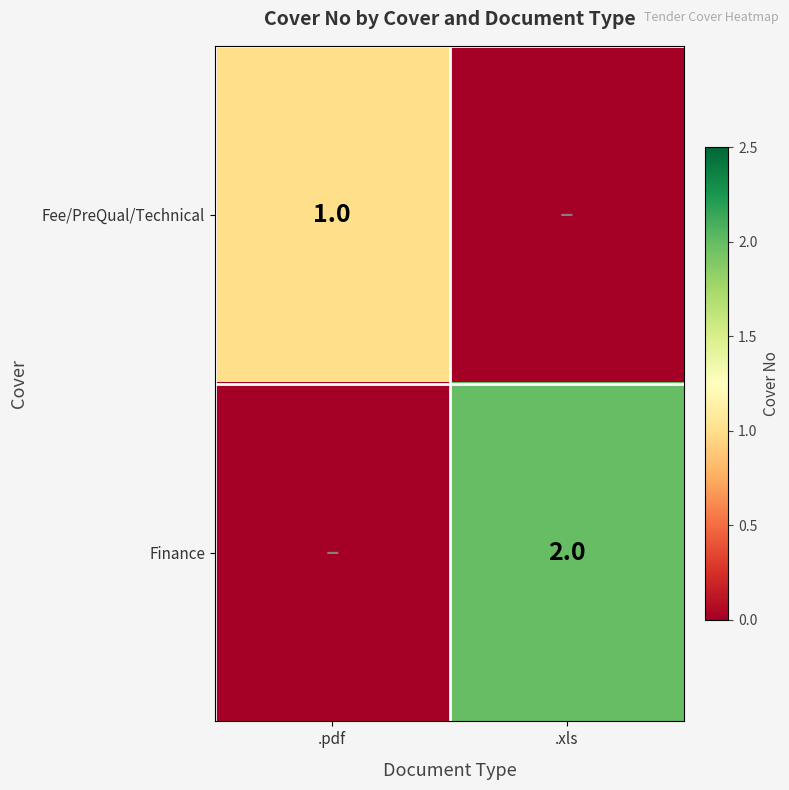

Is it true that Fee/PreQual/Technical equals 0 at .pdf?

False